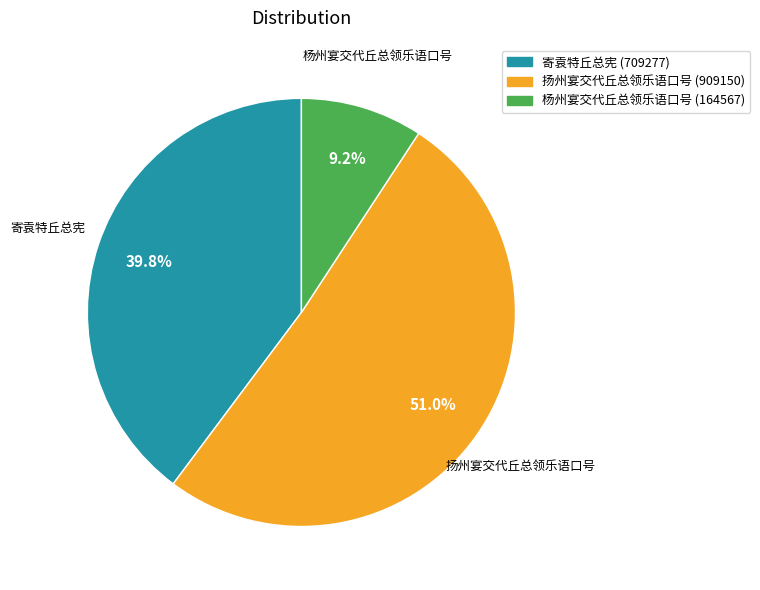

What is the ratio of the value at 扬州宴交代丘总领乐语口号 to the value at 寄袁特丘总宪?

1.3